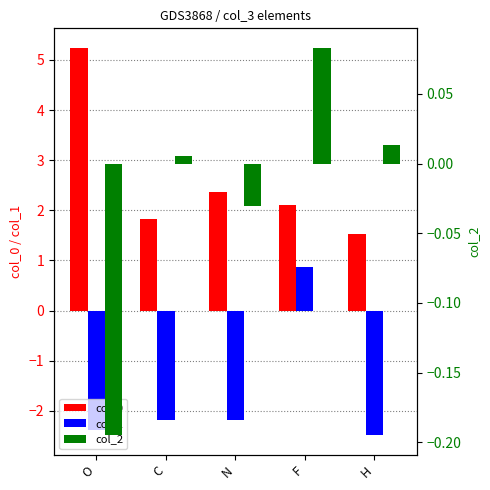

What is the label of the 2nd bar from the right?

F